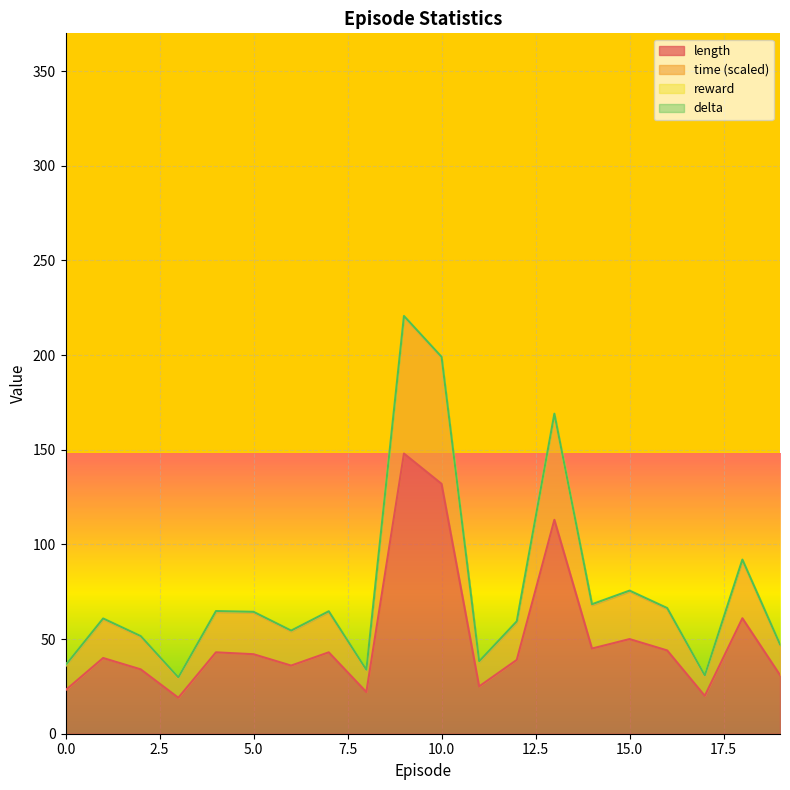

What is the sum of the length values at 7 and 0?

66.0